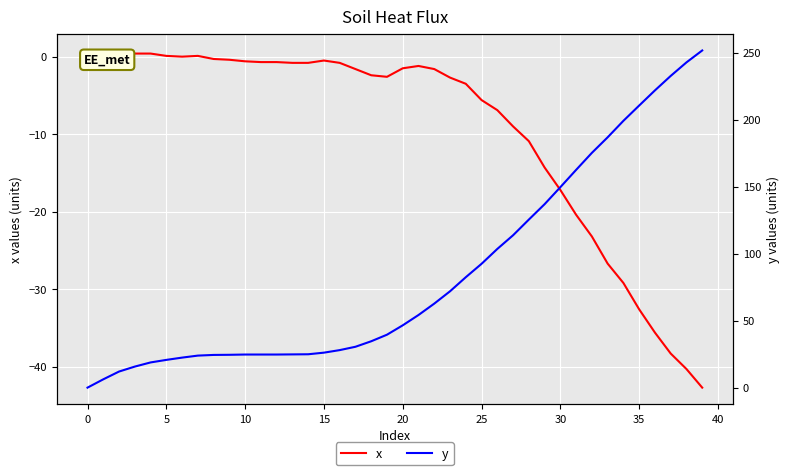

What is the lowest value of the x series?

-42.7